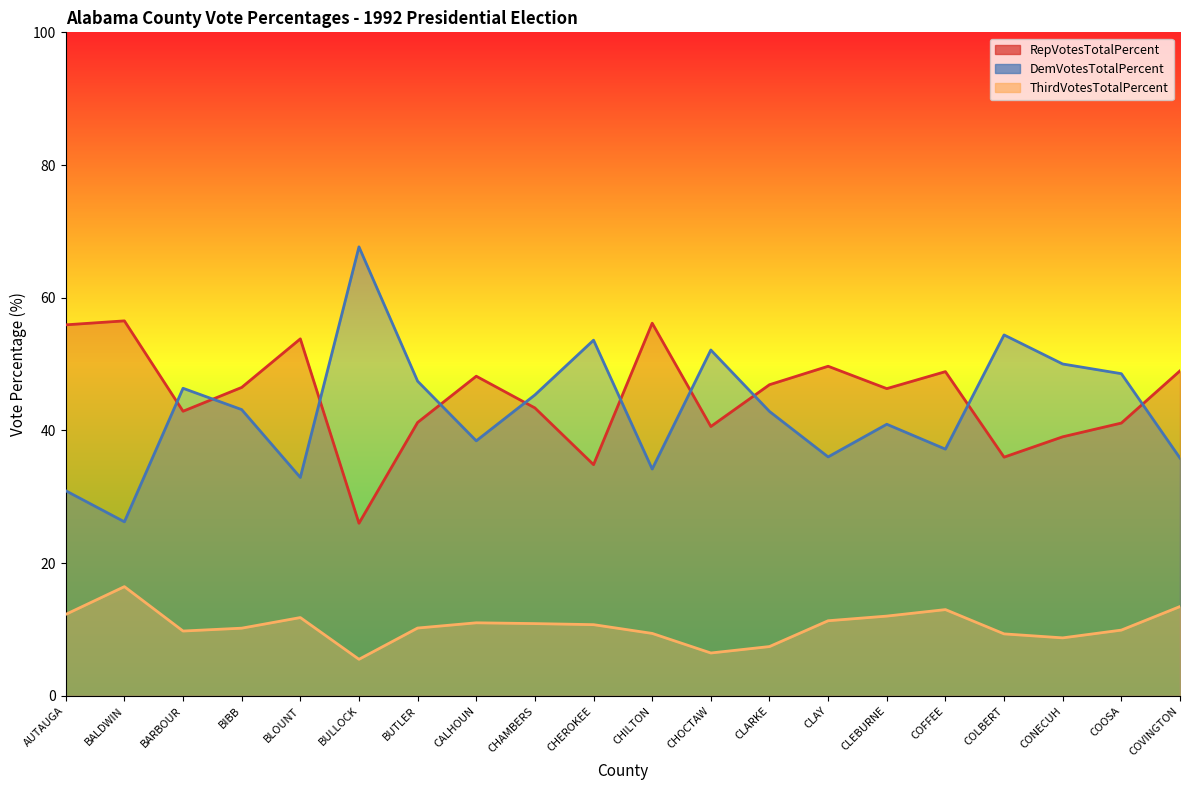

Is it true that DemVotesTotalPercent equals 54.4 at COLBERT?

True